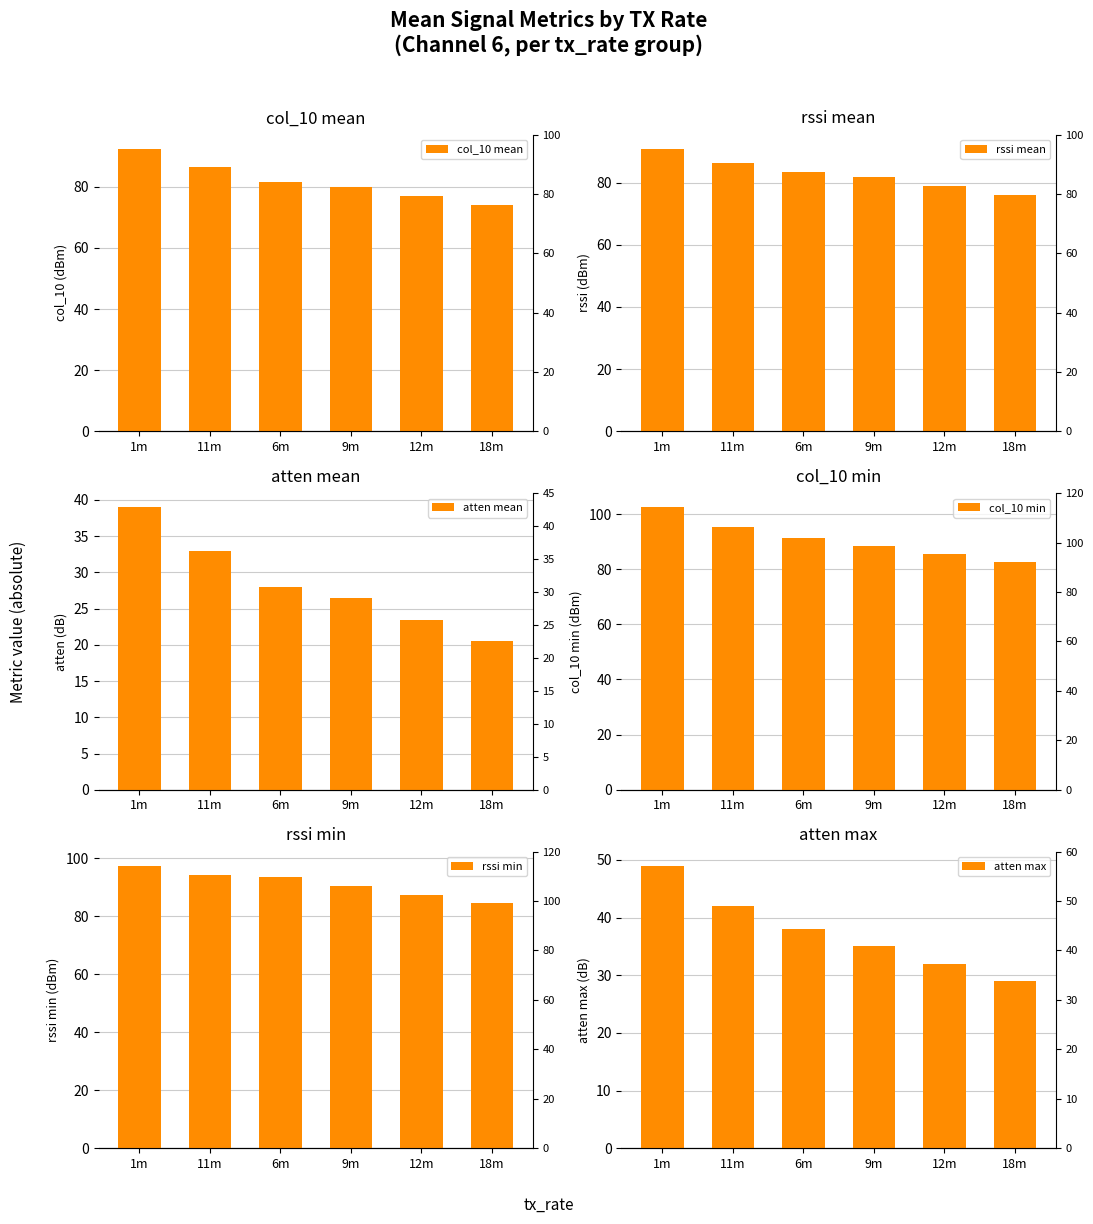

Does the chart contain stacked bars?

No